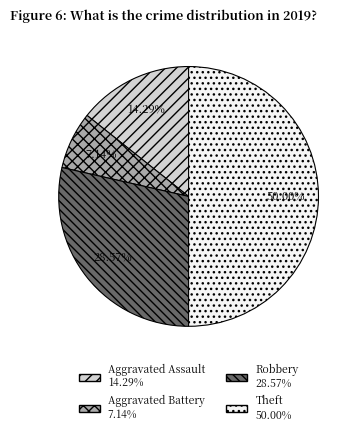

Between Theft and Robbery, which is larger?

Theft